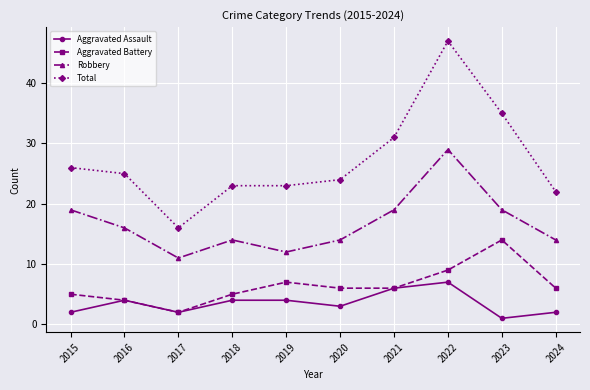

What is the value of the Robbery point at the 8th from the left?

29